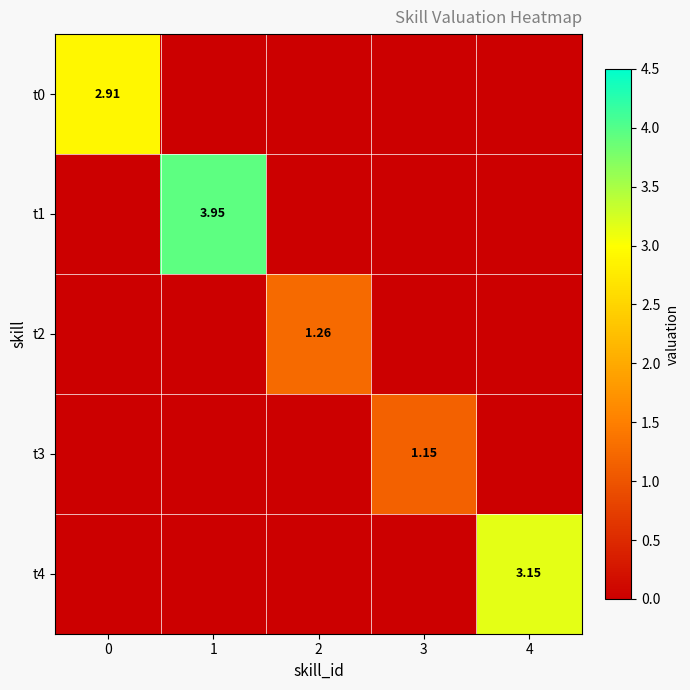

Is the value of t4 at 2 greater than the value of t1 at 1?

No